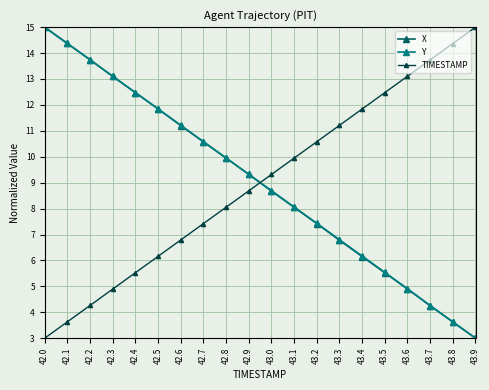

What is the sum of the Y values at 42.1 and 42.9?

23.7